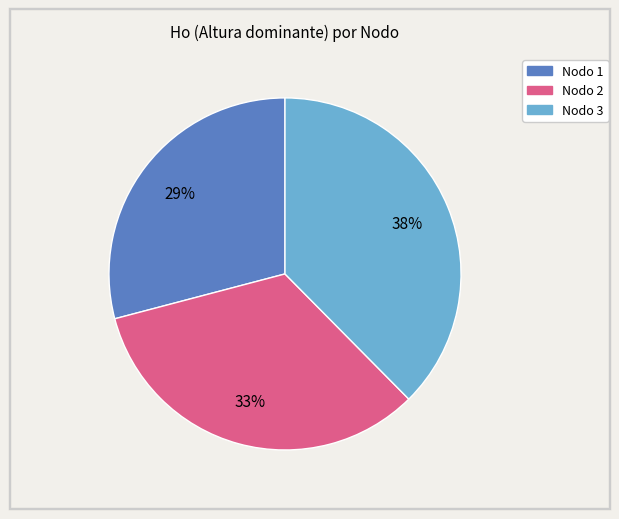

Does any single category account for the majority?

No